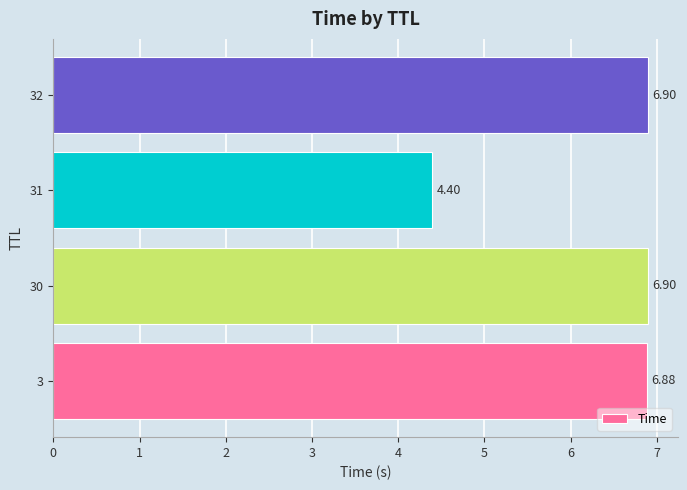

Which has a higher value, 31 or 32?

32